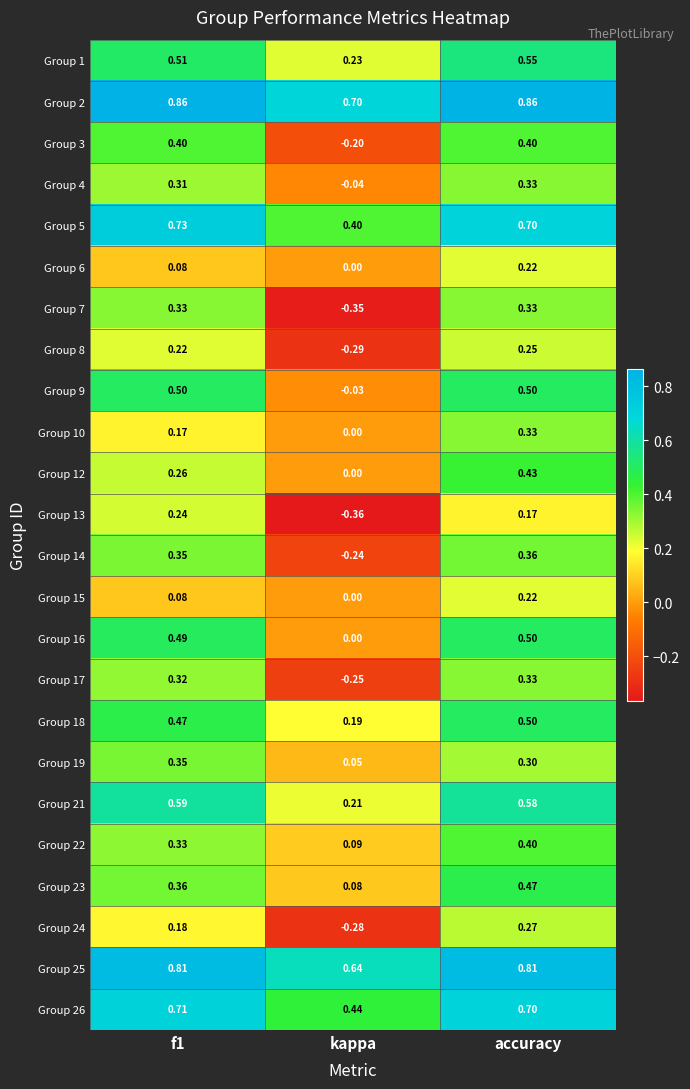

At which category is the sum across all series the highest?

accuracy